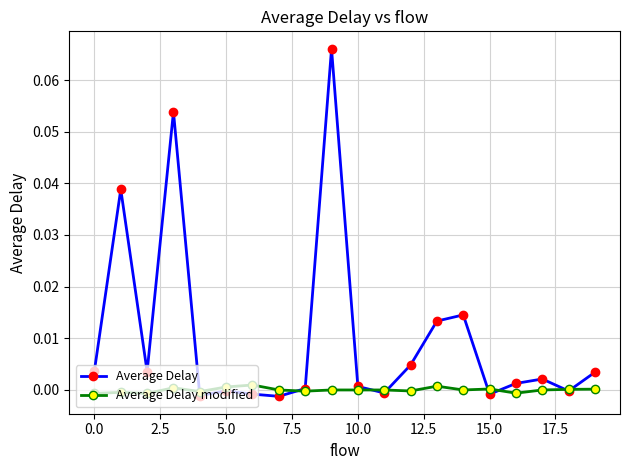

How many interior local peaks does the Average Delay series have?

6